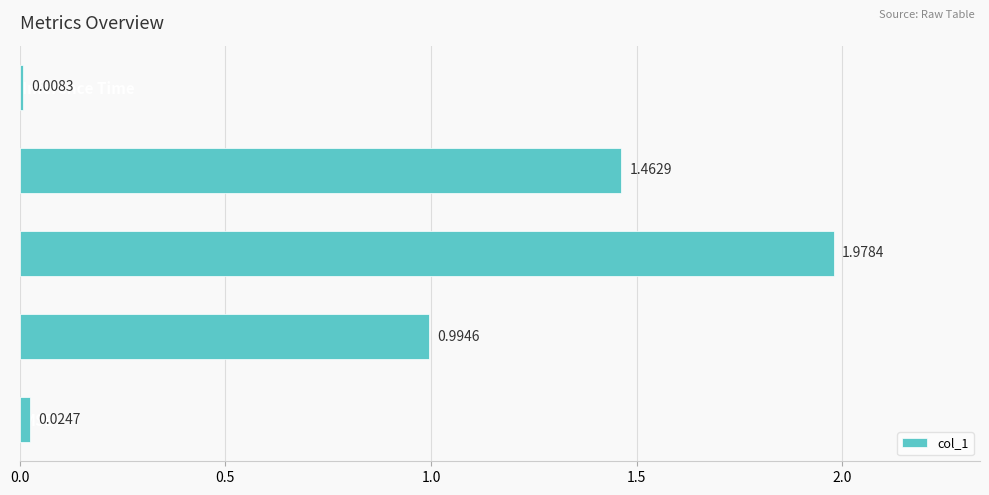

Count the number of categories in the chart.

5